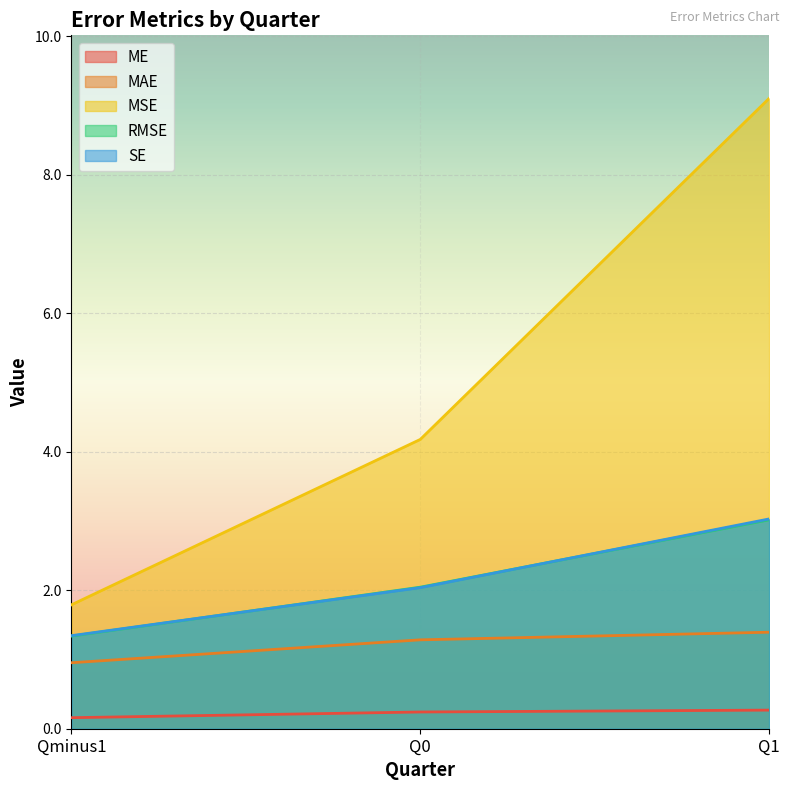

What is the sum of all MAE values?

3.6